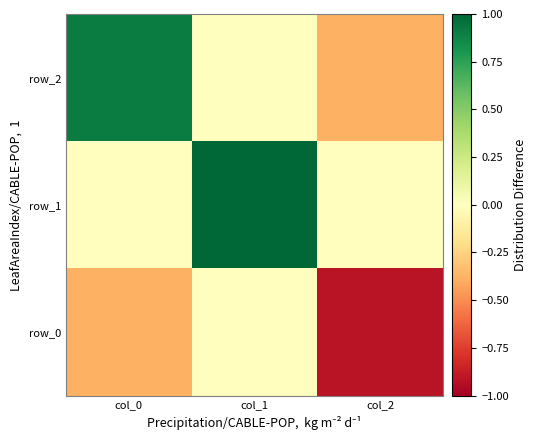

List the series in order of their overall mean, lowest first.

row_0, row_2, row_1